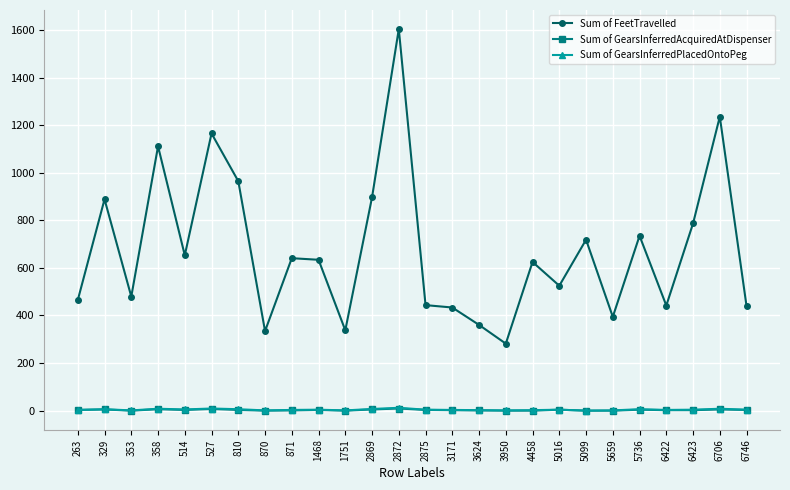

How many categories are shown in the chart?

26